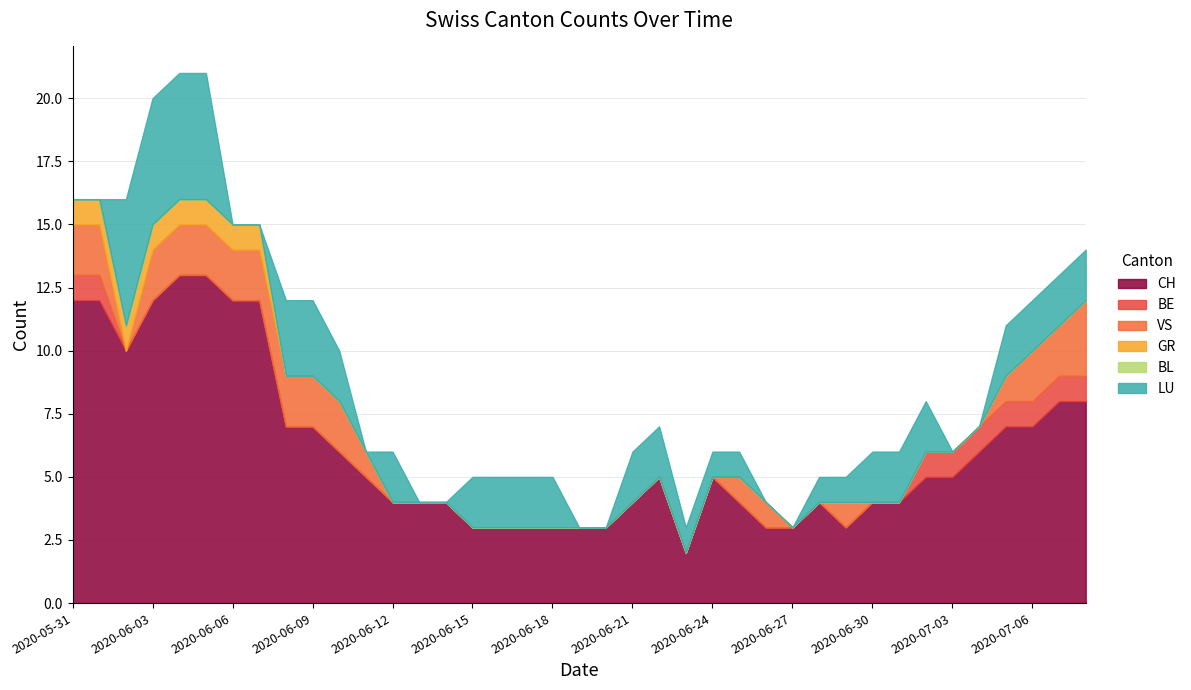

True or false: VS and LU intersect in this chart.

True